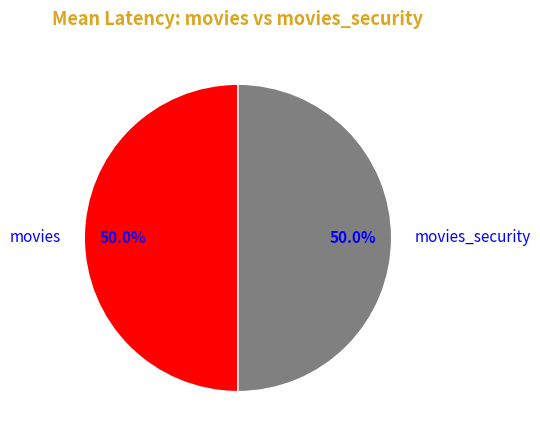

Do movies_security and movies together represent more than half of the pie?

Yes